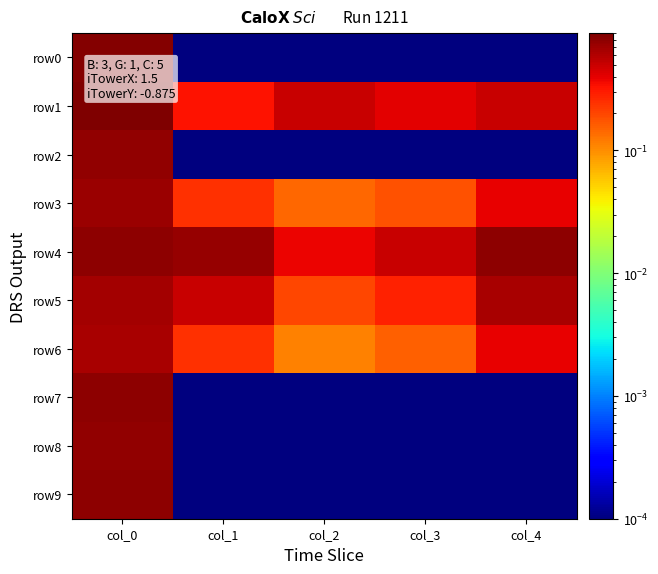

At which category is the sum across all series the highest?

col_0